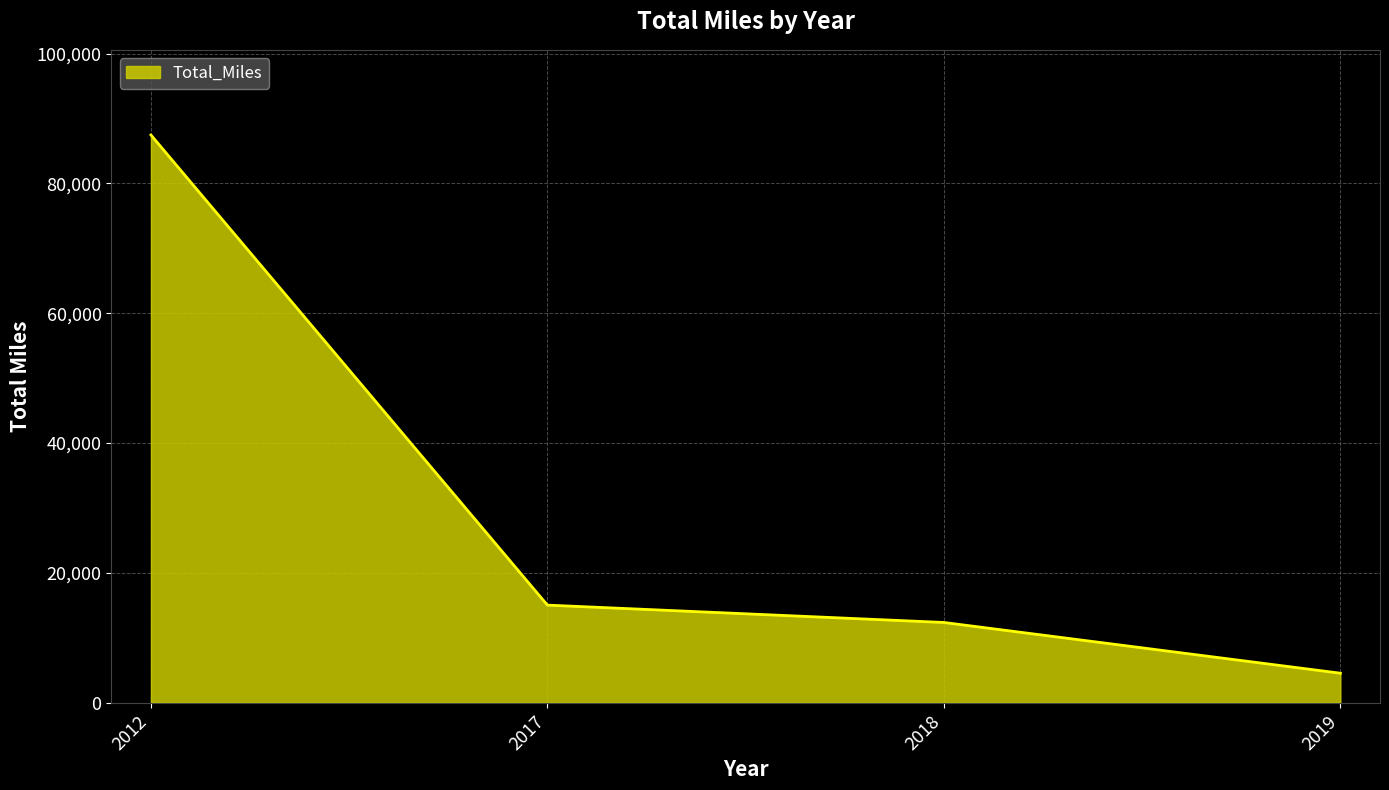

What is the ratio of the value at 2012 to the value at 2019?

19.3